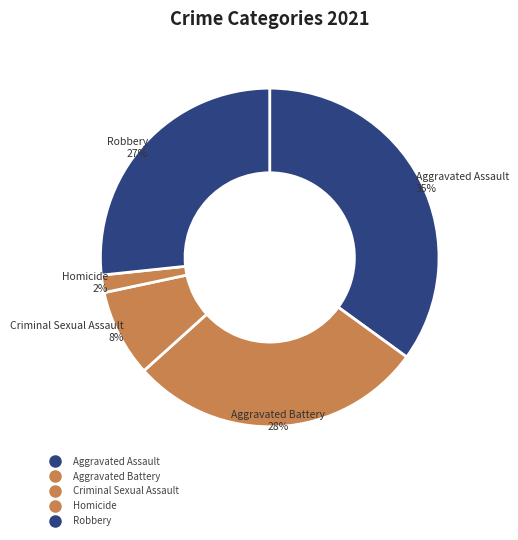

How many slices are in this pie chart?

5